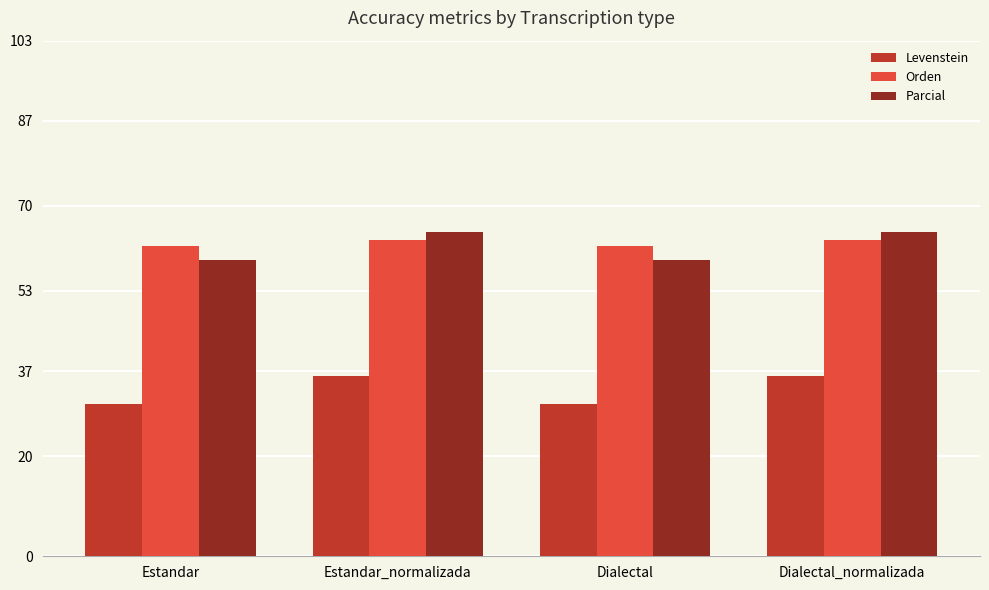

What position from the right is Dialectal_normalizada?

1